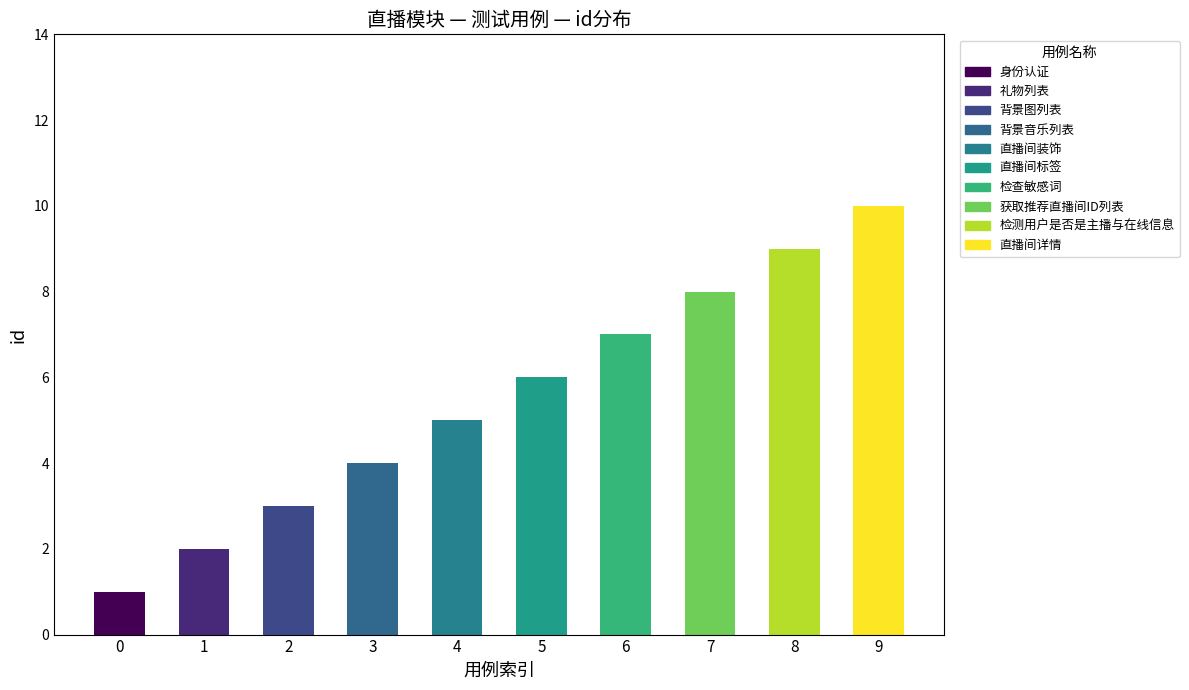

What is the difference between the values at 8 and 6?

2